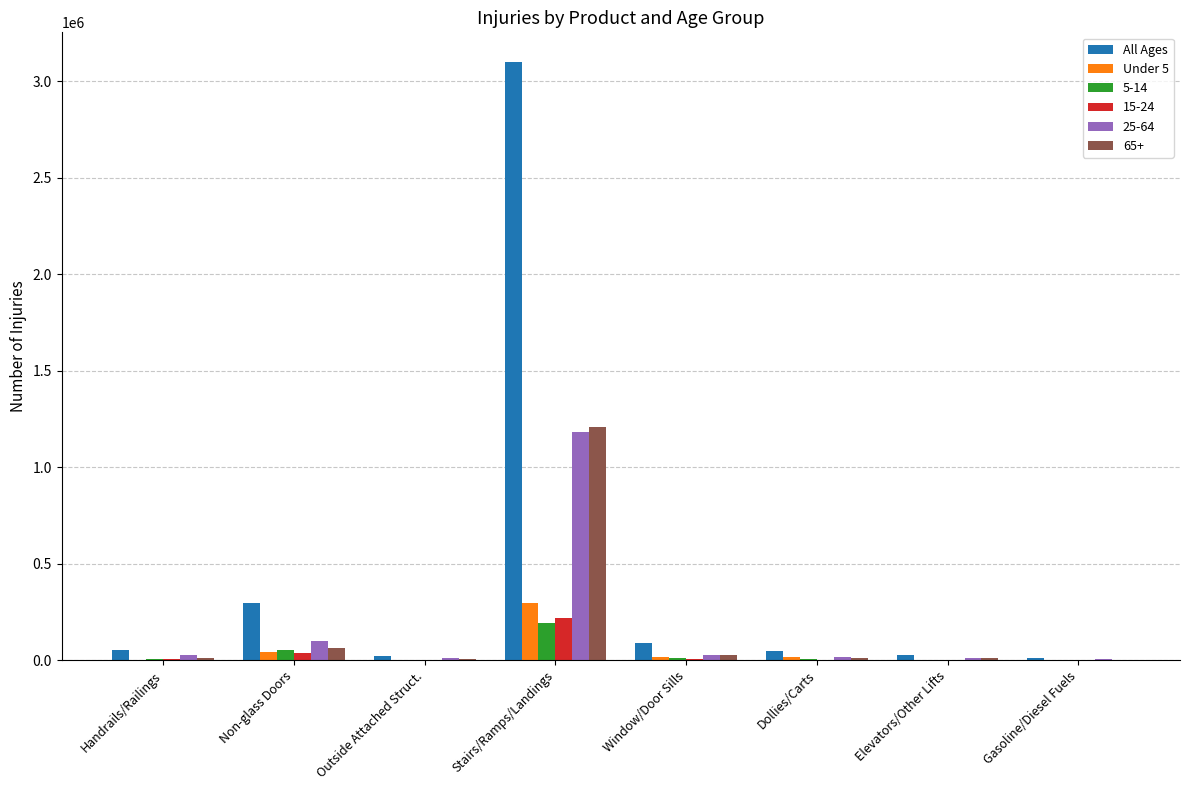

Is it true that All Ages equals 98934 at Non-glass Doors?

False